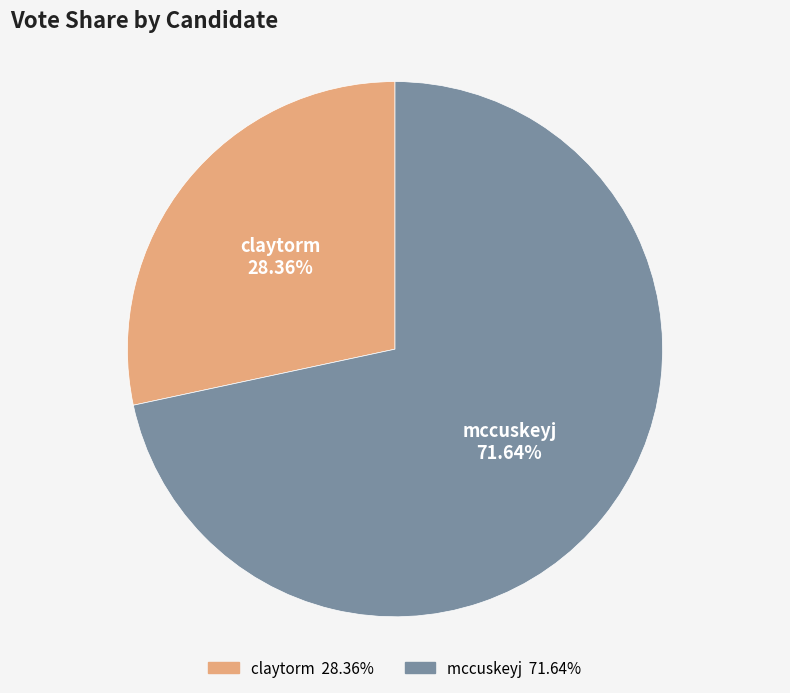

To the nearest percent, what is the combined percentage of mccuskeyj and claytorm?

100%